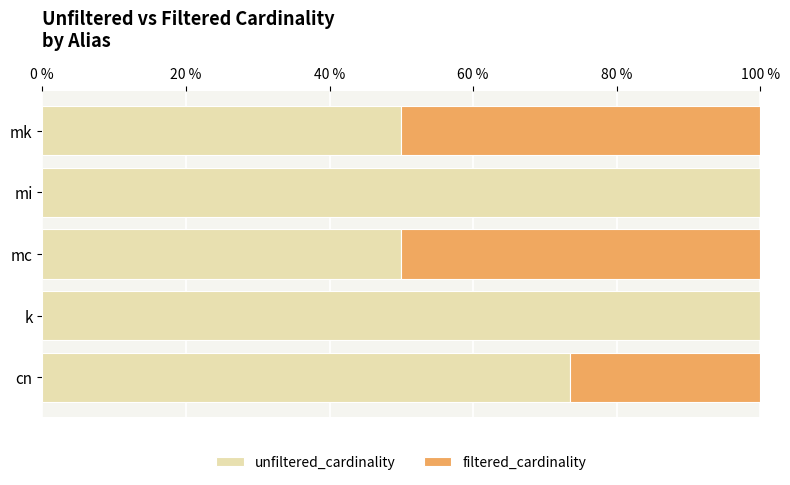

What is the total value across all series at cn?

100.0